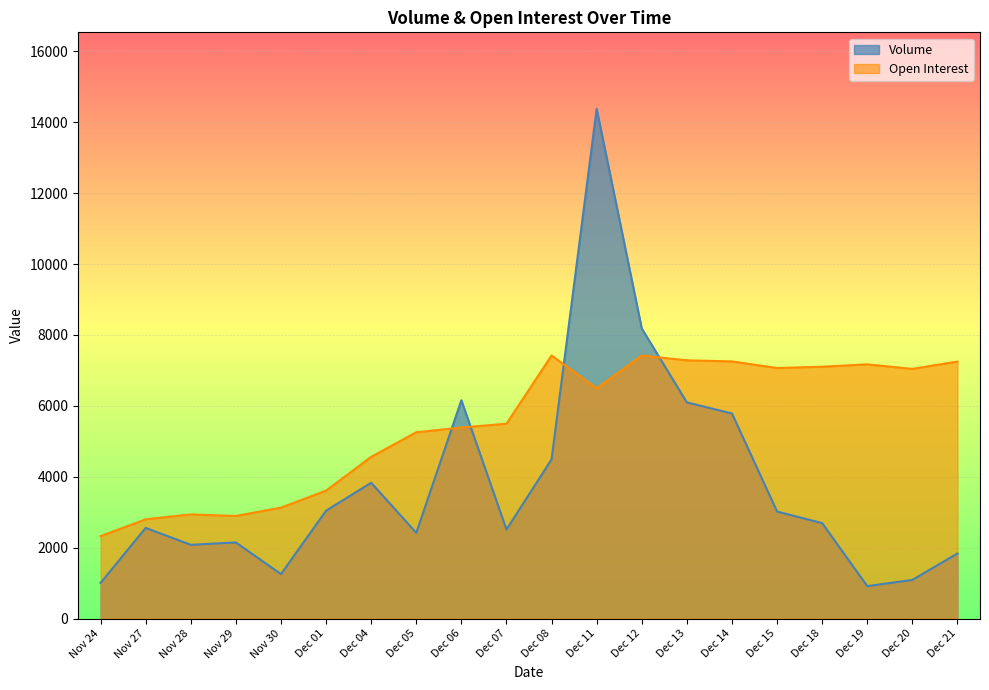

Which series has the largest total across all categories?

Open Interest